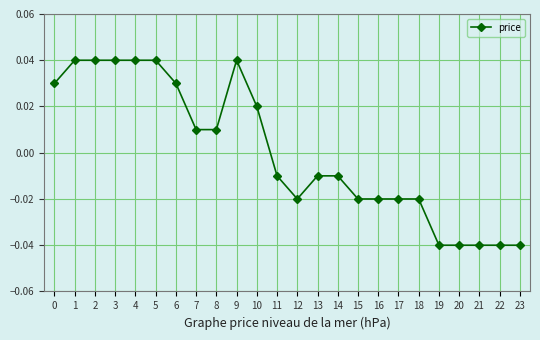

Between 9 and 8, which is larger?

9